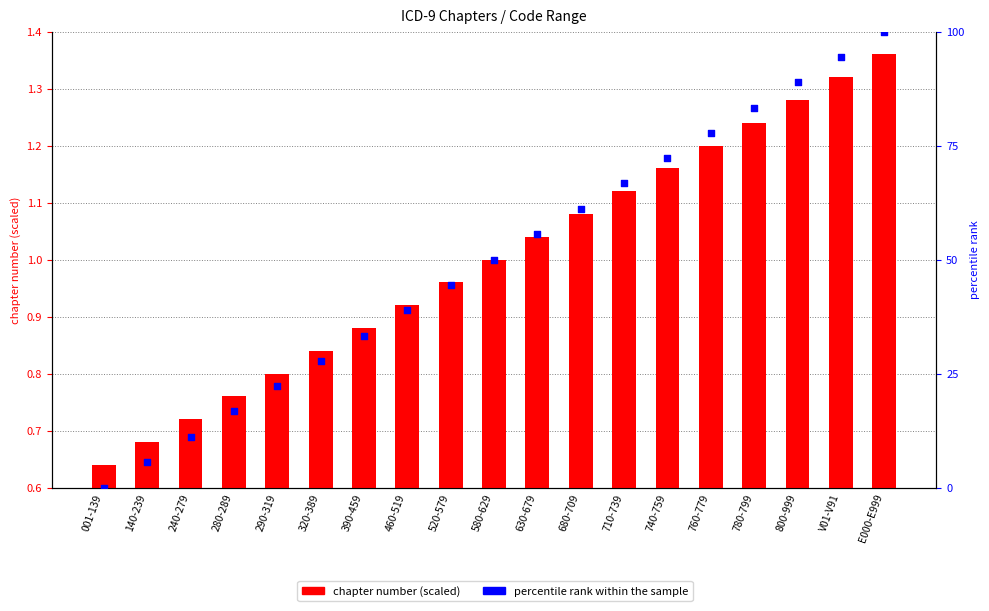

Which series reaches the minimum Y coordinate?

percentile rank within the sample